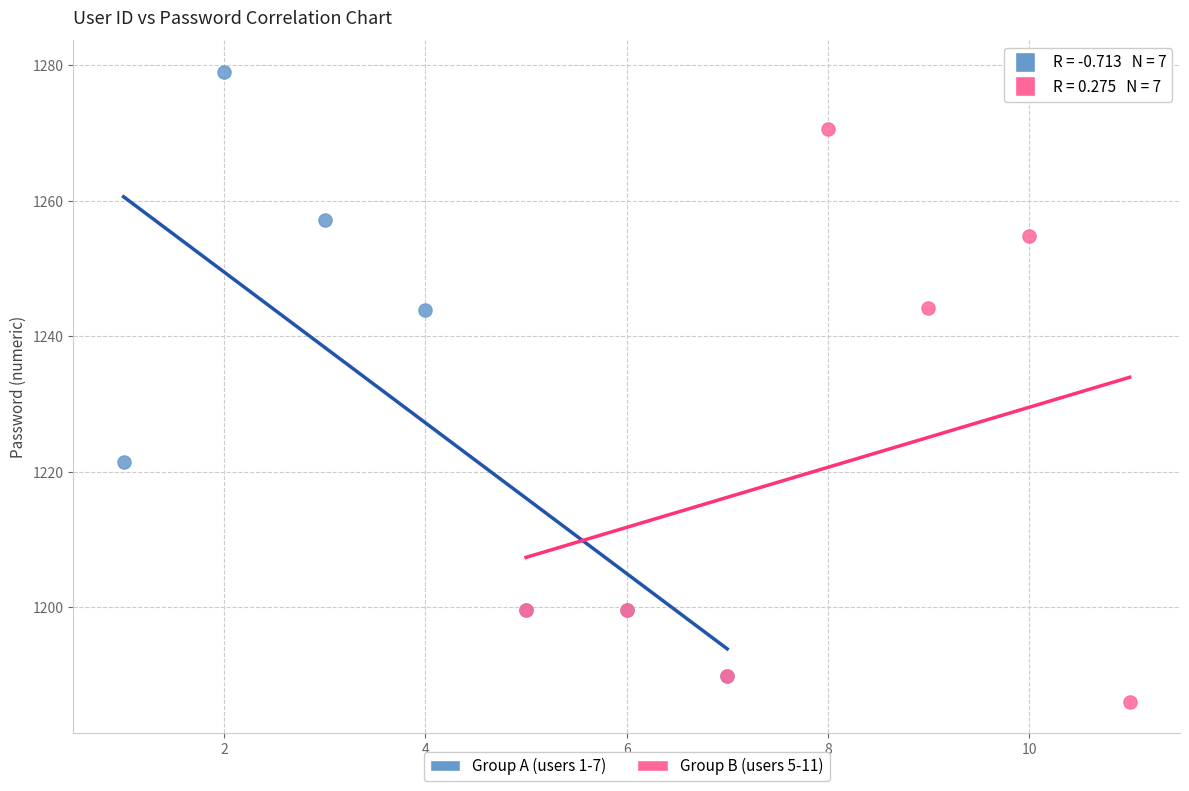

Which series reaches the maximum Y coordinate?

Group A (users 1-7)